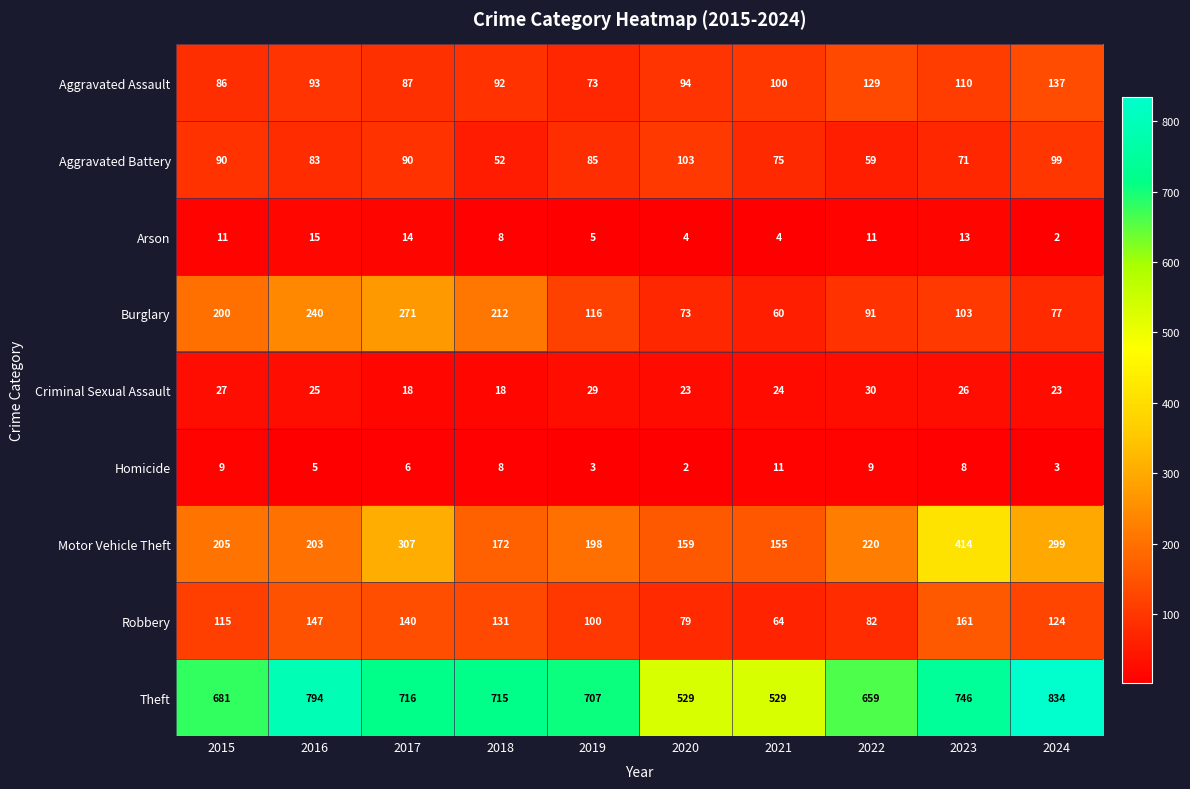

List the series in order of their peak value, highest first.

Theft, Motor Vehicle Theft, Burglary, Robbery, Aggravated Assault, Aggravated Battery, Criminal Sexual Assault, Arson, Homicide